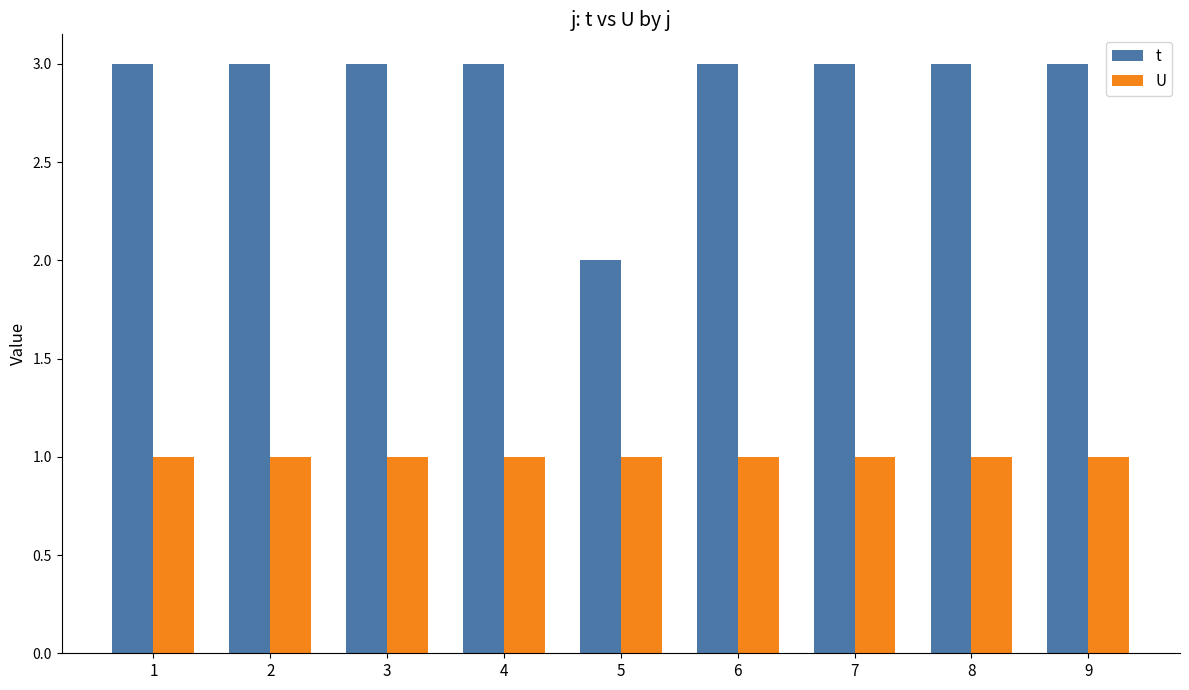

What is the value of the U bar at the 8th from the left?

1